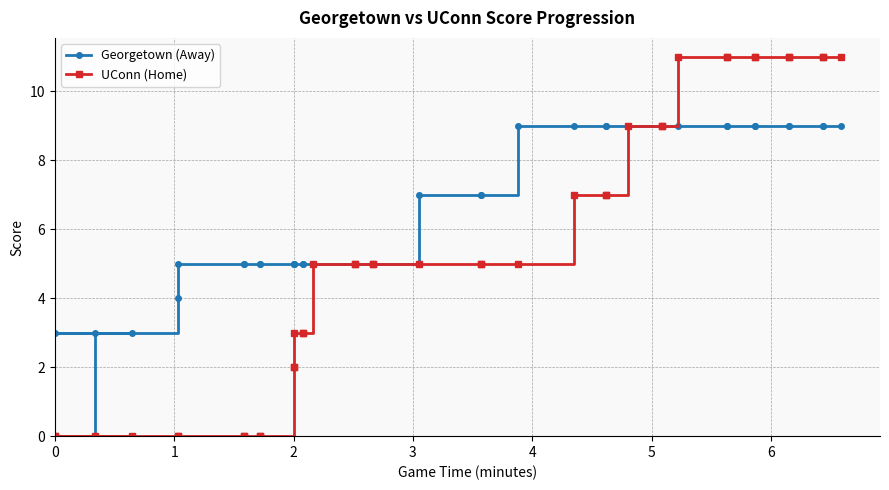

What is the value of the UConn (Home) point at the 16th from the left?

5